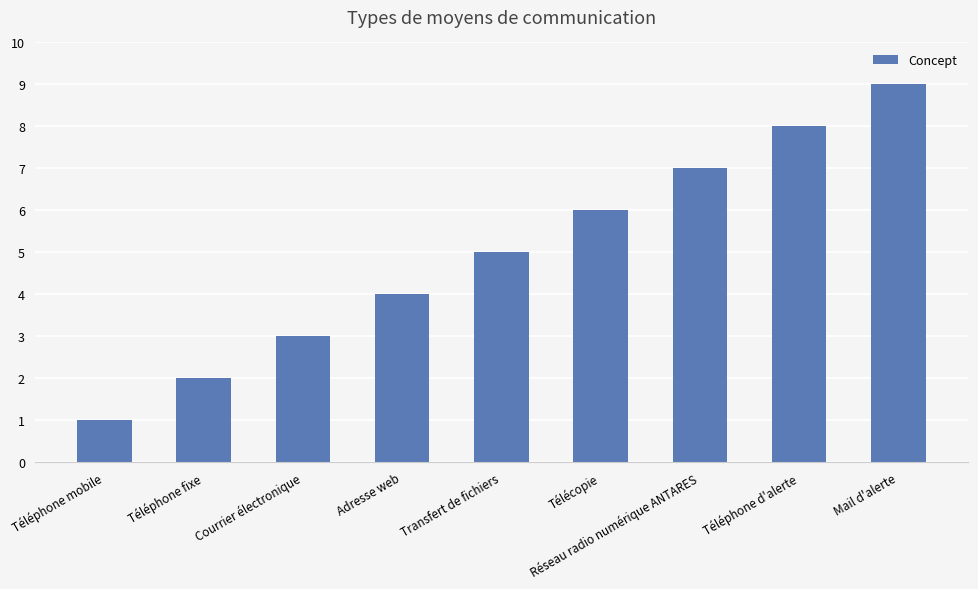

What is the approximate value at Adresse web?

4